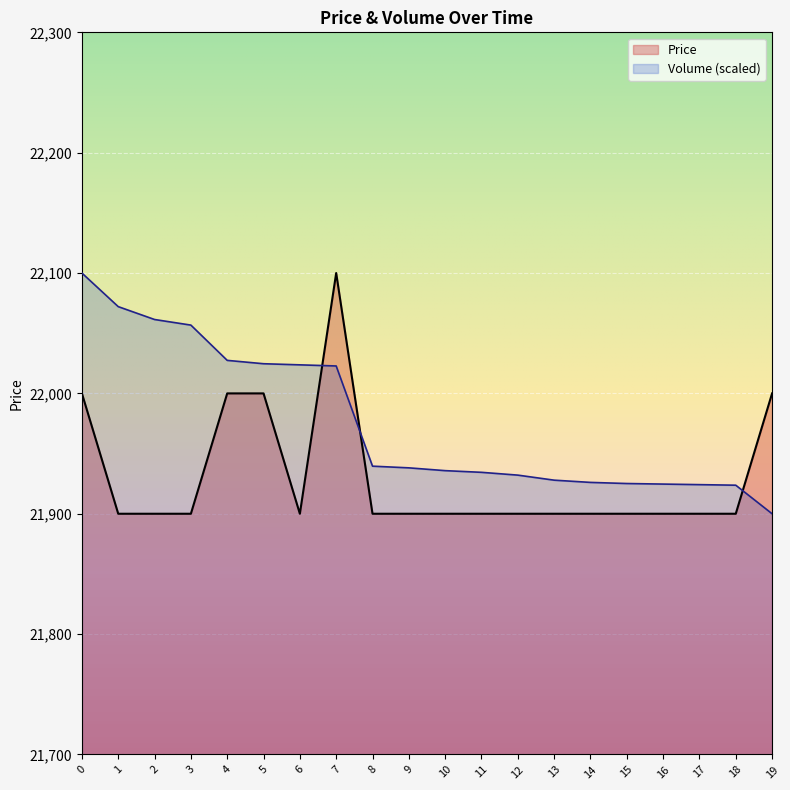

How many times do Volume and Price cross each other?

3